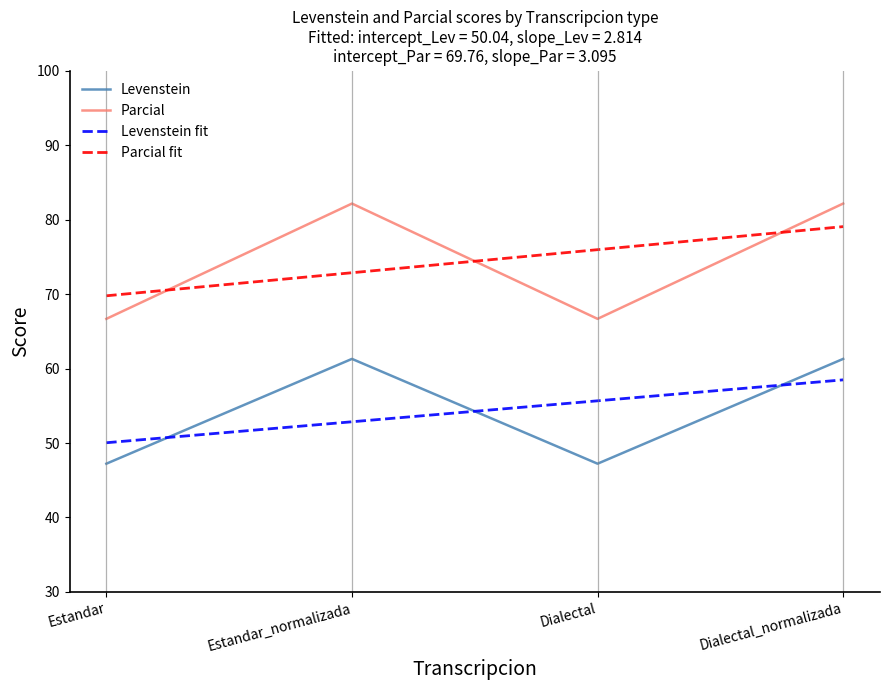

What is the total value across all series at Estandar?

233.7